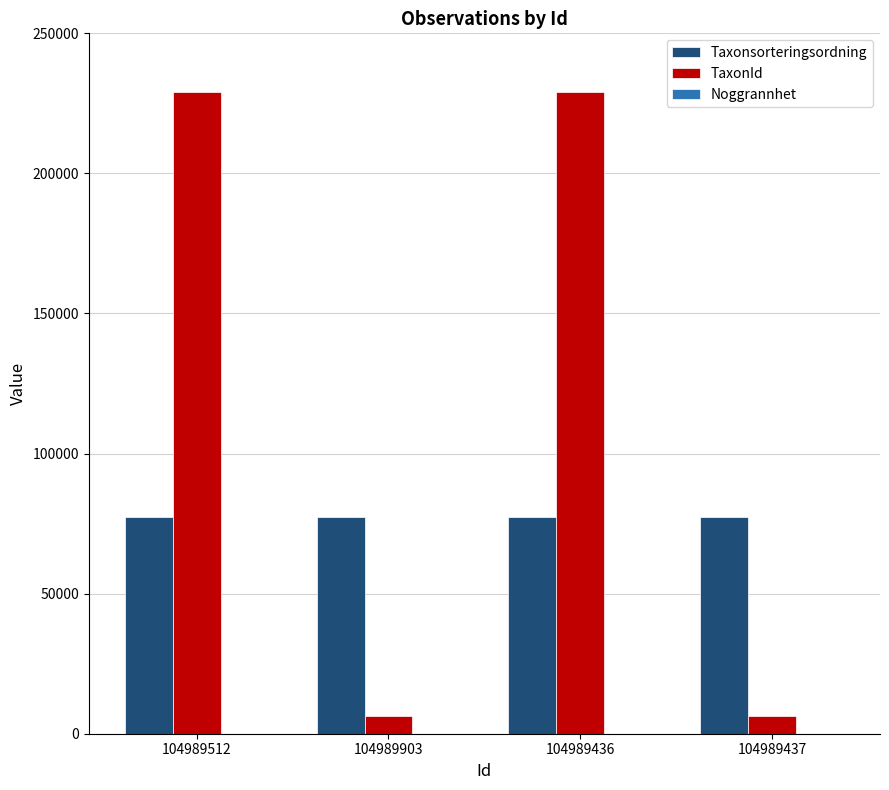

What is the greatest value displayed?

228912